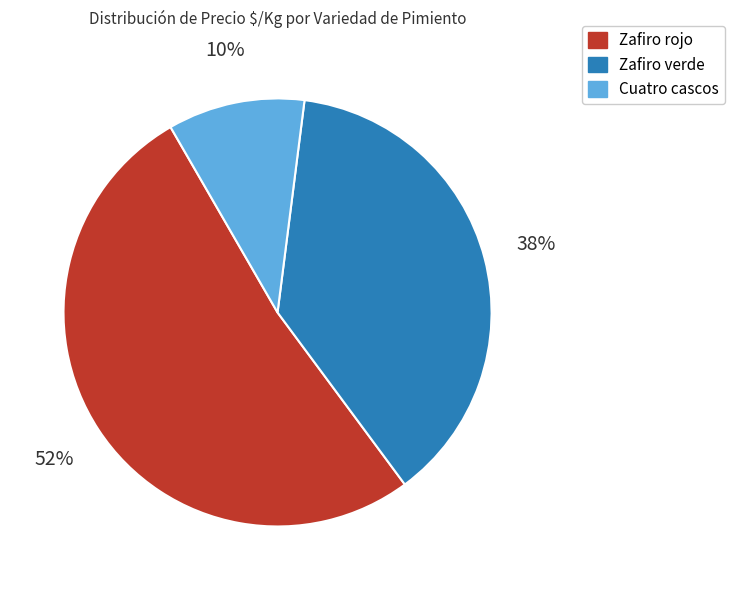

Which has a higher value, Zafiro rojo or Cuatro cascos?

Zafiro rojo